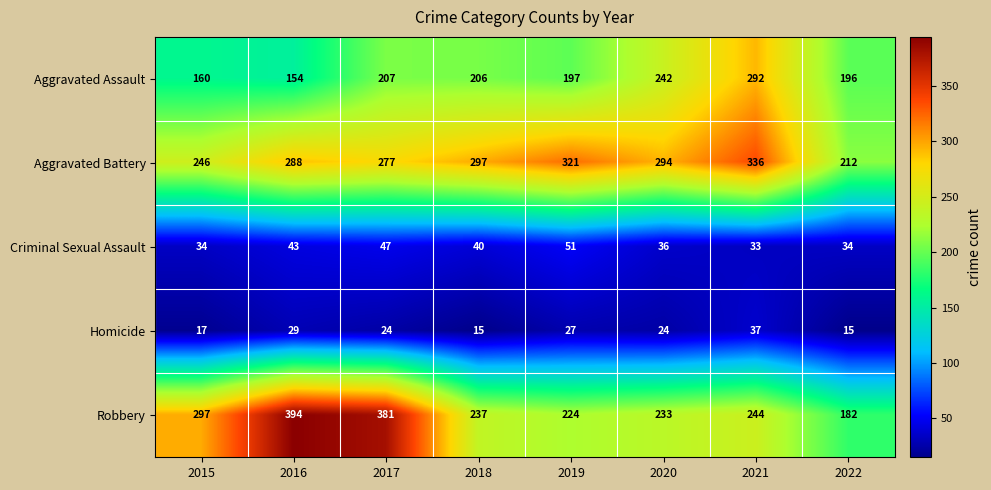

At which label is Aggravated Battery closest to 274?

2017